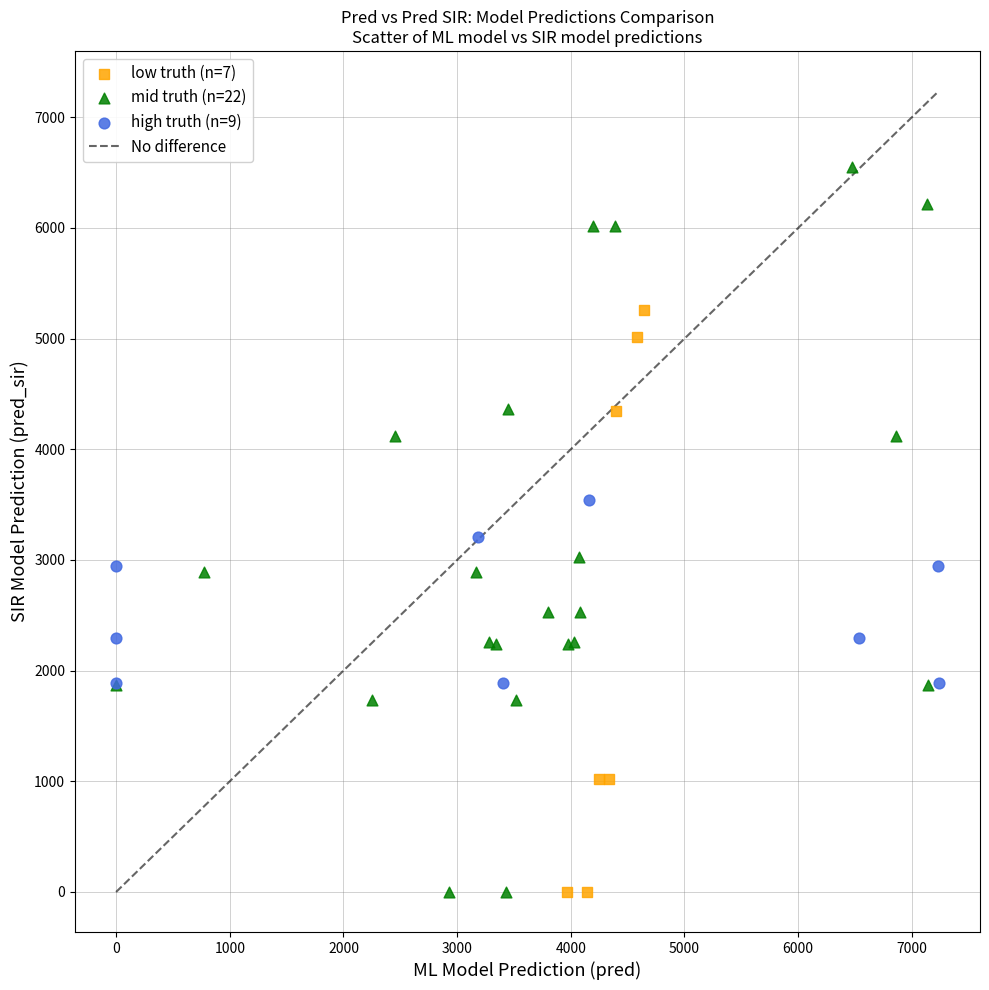

Which series has the widest spread of Y values?

mid truth (n=22)